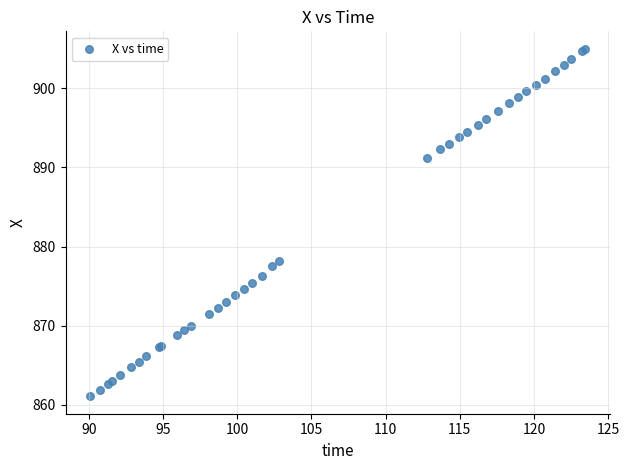

What Y value in the scatter plot is closest to 883?

878.2